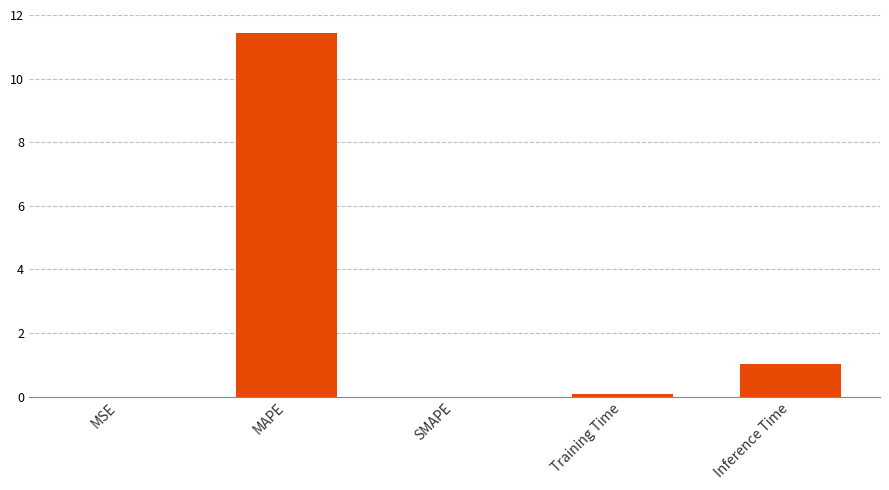

Are the bars grouped side by side (vs. stacked)?

No